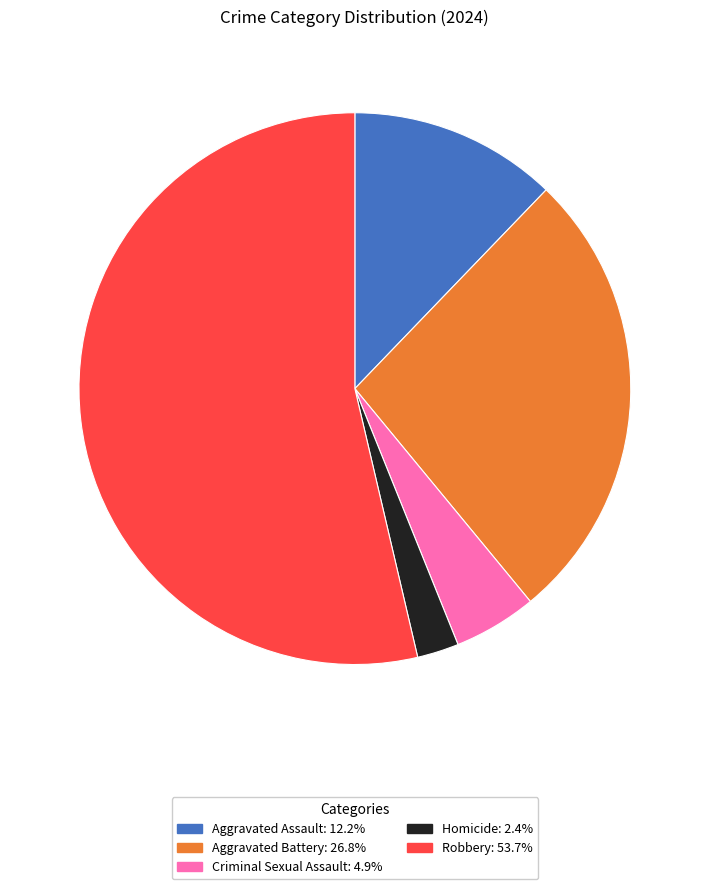

Combined, do Aggravated Battery and Homicide account for over 50%?

No